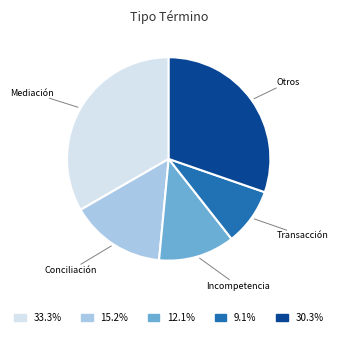

Between Mediación and Transacción, which is larger?

Mediación